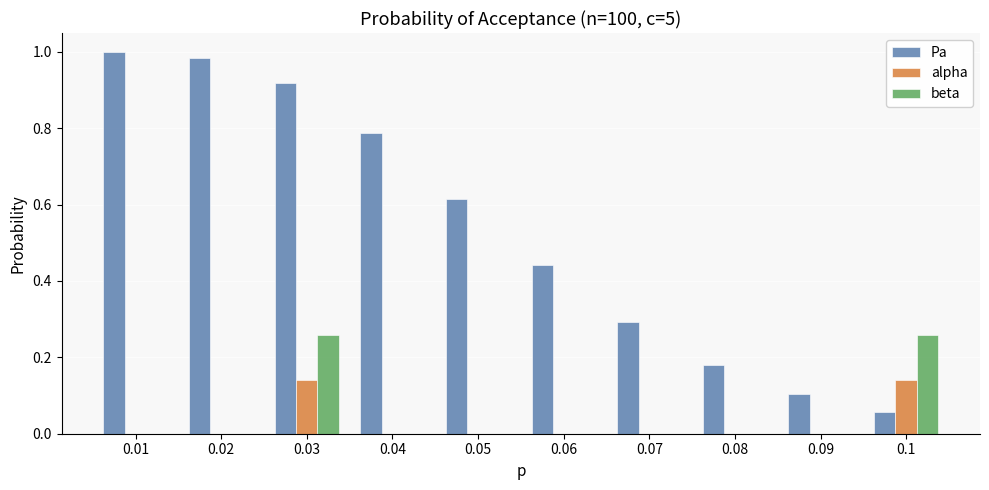

The value of beta at 0.01 is 0.0. True or false?

True